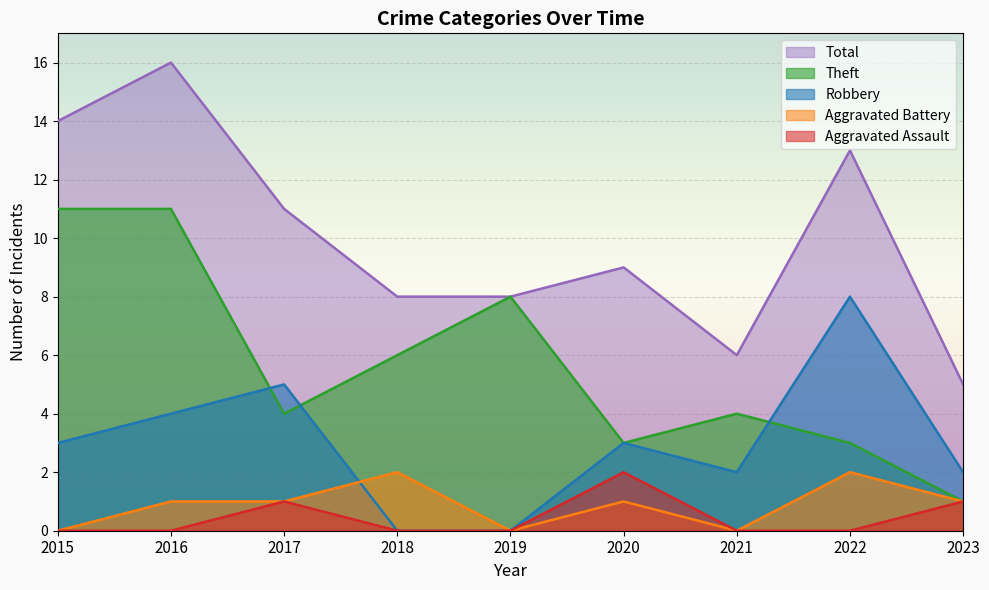

Reading right to left, extract all data points from this chart.

Aggravated Assault: 1	0	0	2	0	0	1	0	0
Aggravated Battery: 1	2	0	1	0	2	1	1	0
Robbery: 2	8	2	3	0	0	5	4	3
Theft: 1	3	4	3	8	6	4	11	11
Total: 5	13	6	9	8	8	11	16	14